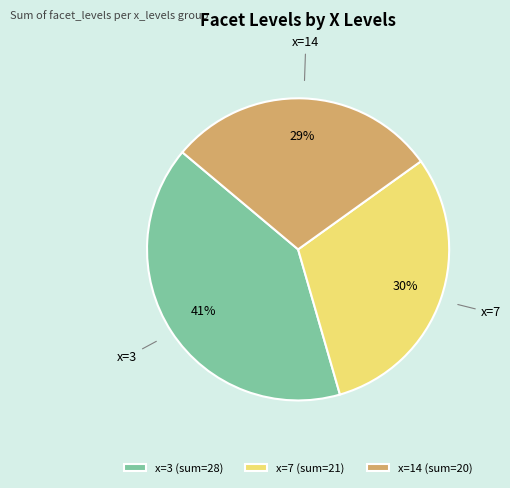

How many segments does this pie chart have?

3